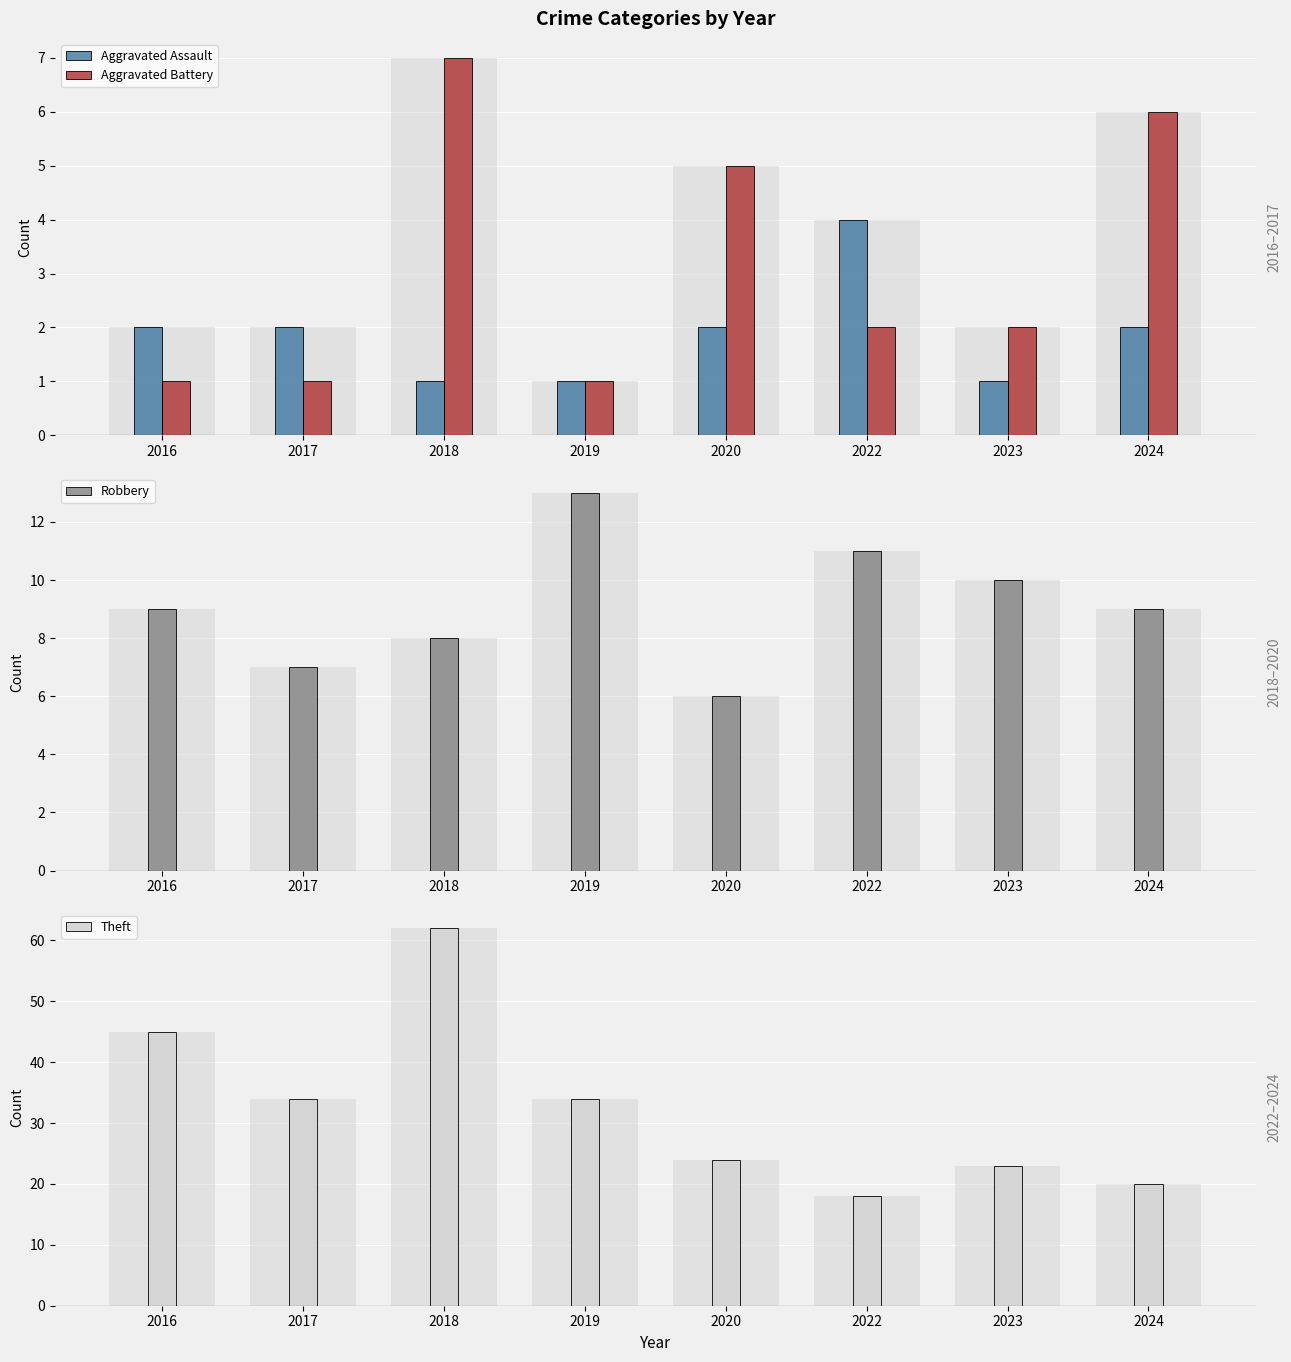

What is the maximum value for Aggravated Assault?

4